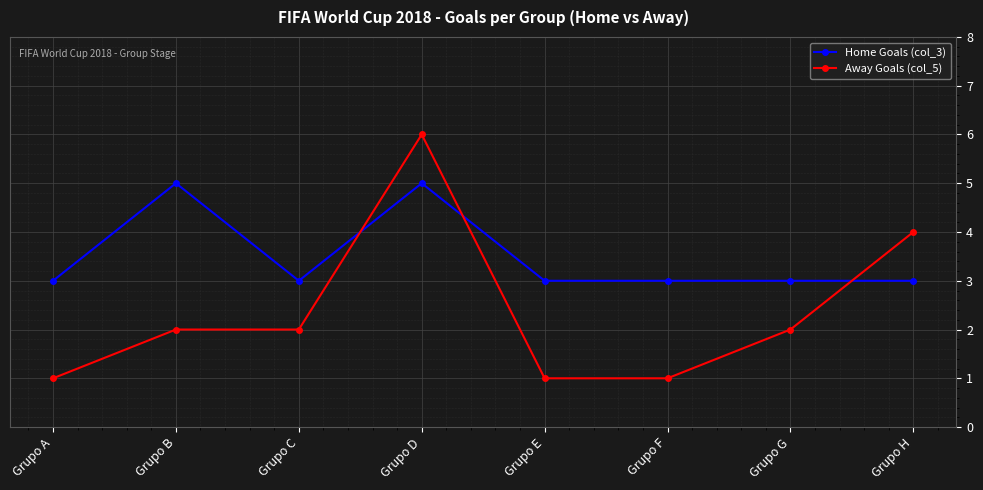

How many series are shown in this chart?

2